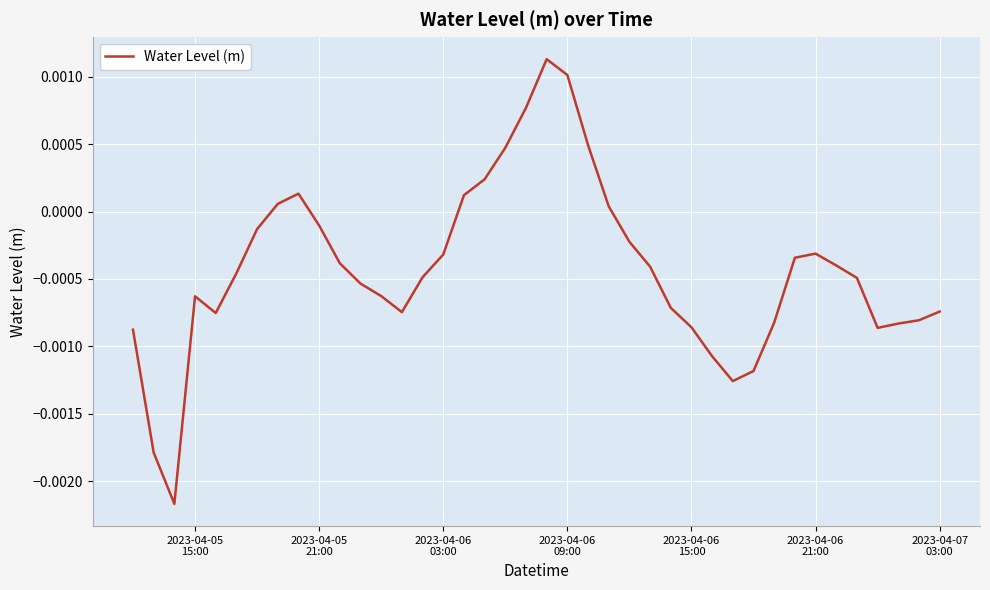

How many lines are shown in the chart?

1